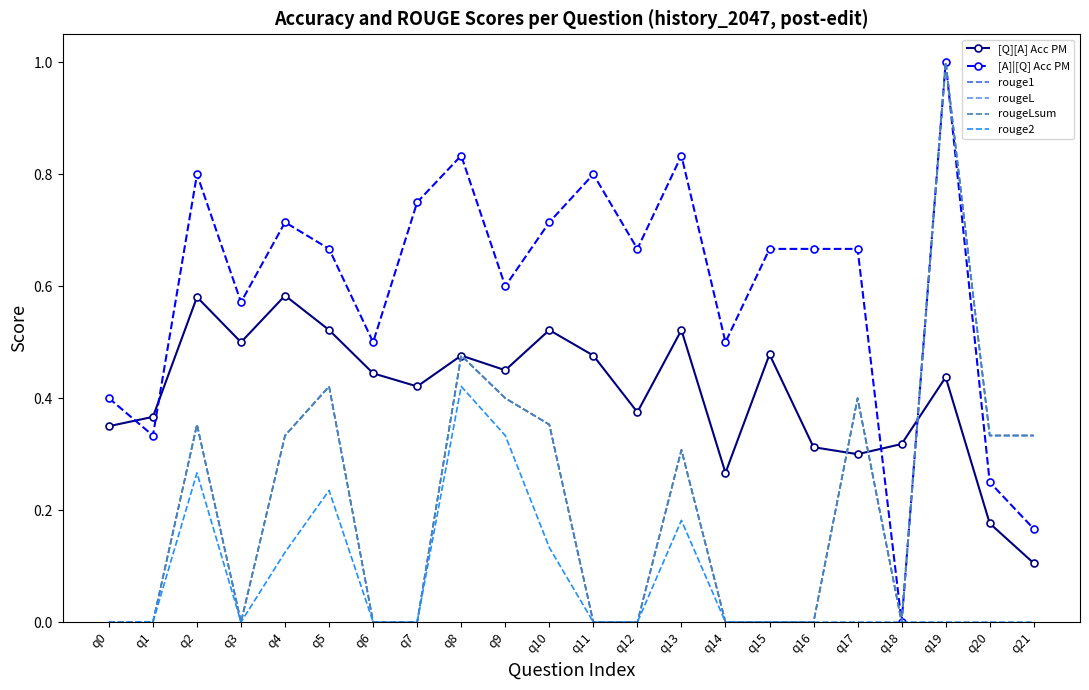

Reading right to left, list all the values displayed in this chart.

[Q][A] Acc PM: 0.1	0.2	0.4	0.3	0.3	0.3	0.5	0.3	0.5	0.4	0.5	0.5	0.5	0.5	0.4	0.4	0.5	0.6	0.5	0.6	0.4	0.3
[A]|[Q] Acc PM: 0.2	0.2	1.0	0.0	0.7	0.7	0.7	0.5	0.8	0.7	0.8	0.7	0.6	0.8	0.8	0.5	0.7	0.7	0.6	0.8	0.3	0.4
rouge1: 0.3	0.3	1.0	0.0	0.4	0.0	0.0	0.0	0.3	0.0	0.0	0.4	0.4	0.5	0.0	0.0	0.4	0.3	0.0	0.4	0.0	0.0
rougeL: 0.3	0.3	1.0	0.0	0.4	0.0	0.0	0.0	0.3	0.0	0.0	0.4	0.4	0.5	0.0	0.0	0.4	0.3	0.0	0.4	0.0	0.0
rougeLsum: 0.3	0.3	1.0	0.0	0.4	0.0	0.0	0.0	0.3	0.0	0.0	0.4	0.4	0.5	0.0	0.0	0.4	0.3	0.0	0.4	0.0	0.0
rouge2: 0.0	0.0	0.0	0.0	0.0	0.0	0.0	0.0	0.2	0.0	0.0	0.1	0.3	0.4	0.0	0.0	0.2	0.1	0.0	0.3	0.0	0.0